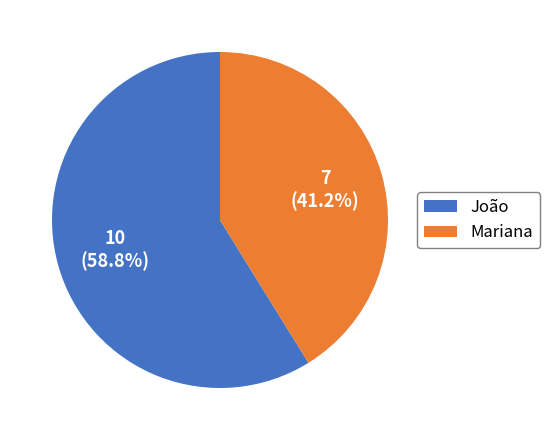

True or false: Mariana accounts for 54% of the total.

False